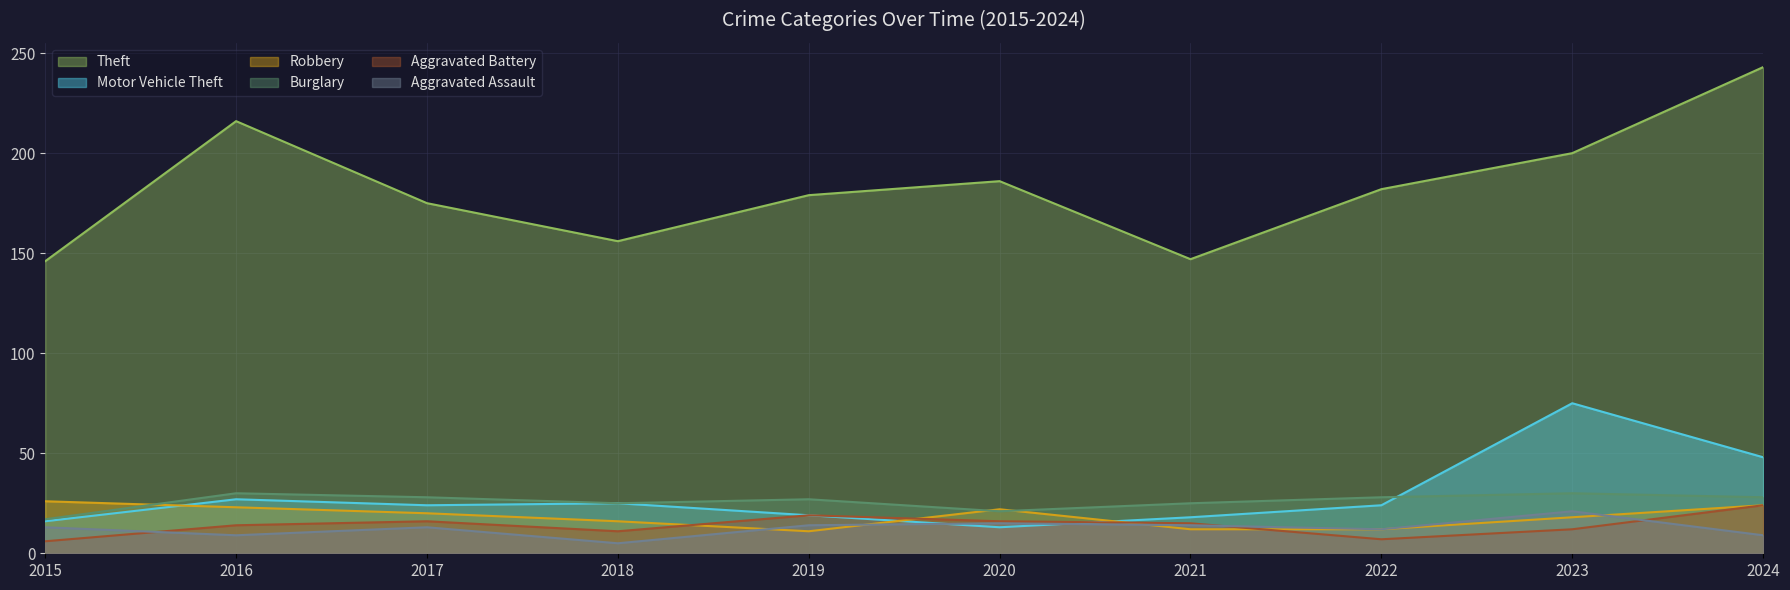

What is the value of the Burglary point at the 3rd from the left?

28